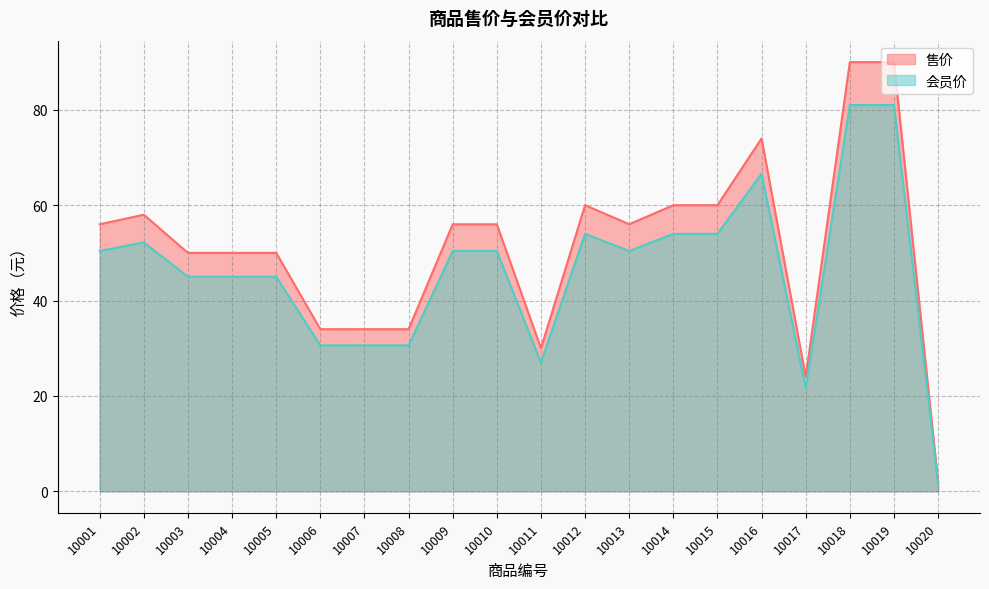

True or false: 会员价 and 售价 cross at least once.

False